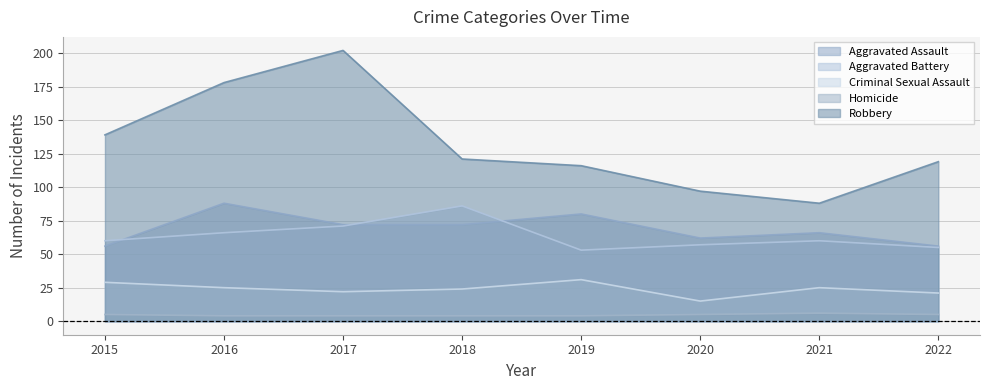

What are all the series names shown in the legend?

Aggravated Assault, Aggravated Battery, Criminal Sexual Assault, Homicide, Robbery